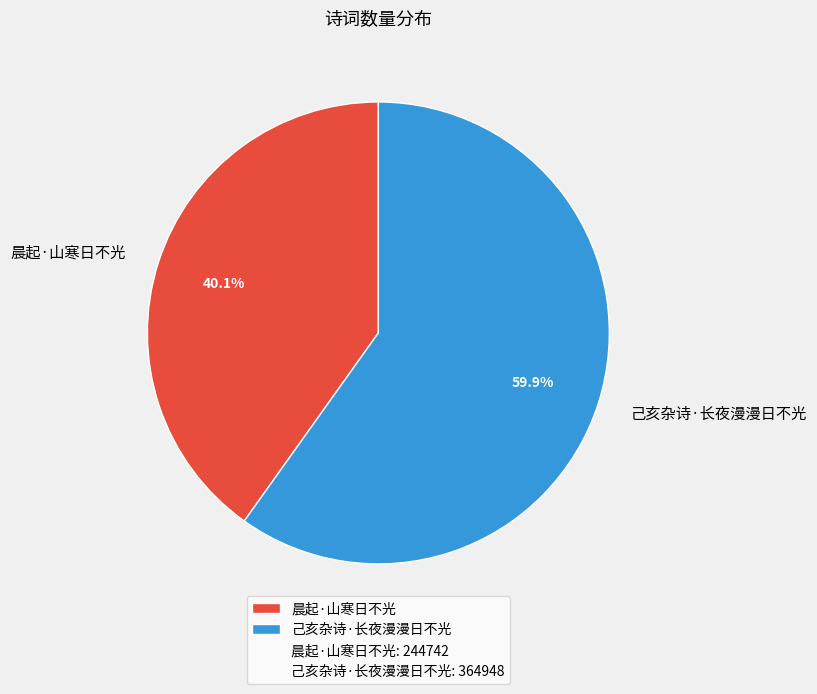

How many slices are in this pie chart?

2